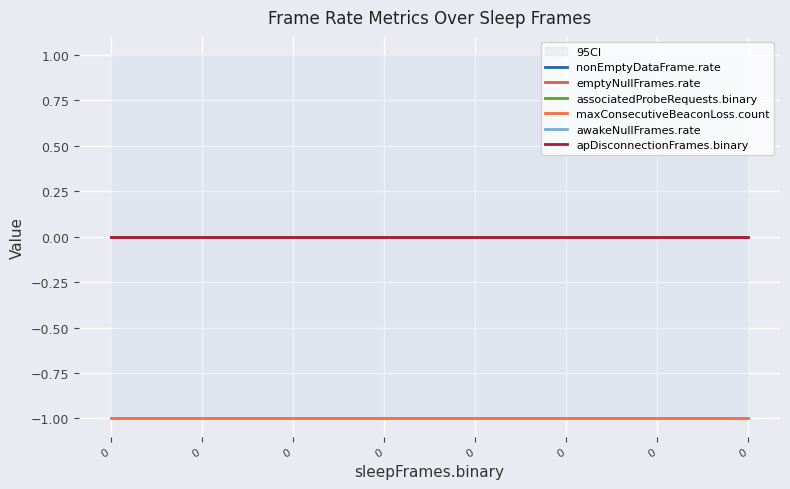

True or false: nonEmptyDataFrame.rate and apDisconnectionFrames.binary intersect in this chart.

False